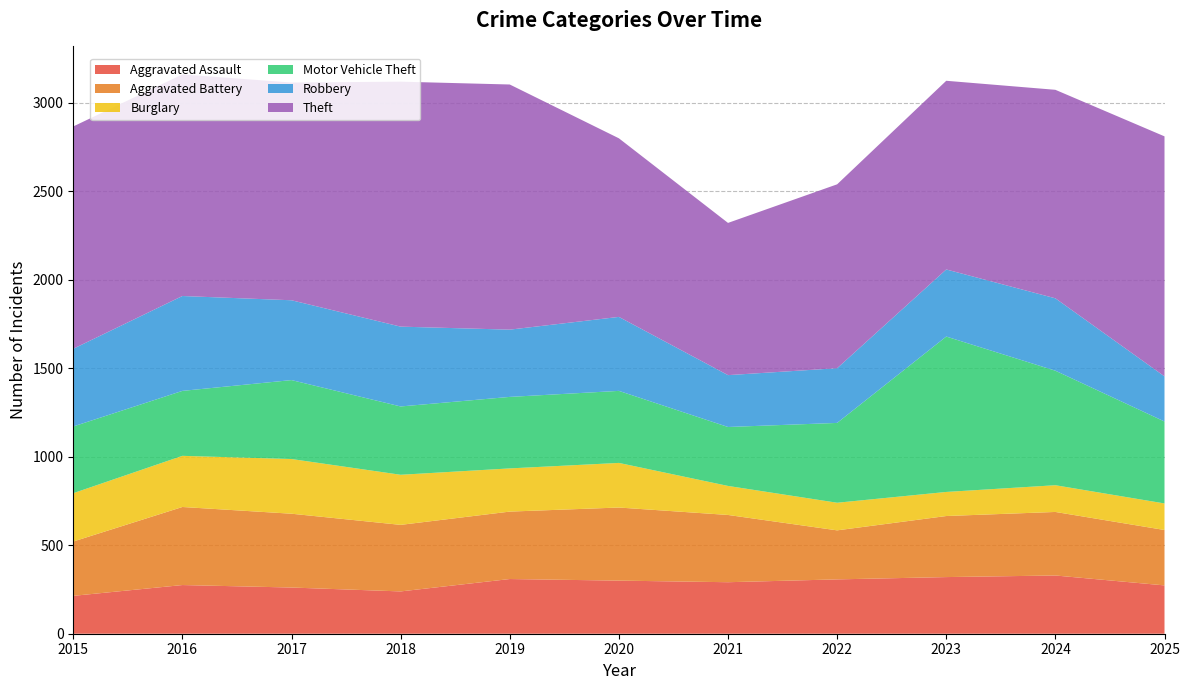

Reading left to right, what are all the values shown in this chart?

Aggravated Assault: 2015=214	2016=275	2017=261	2018=239	2019=309	2020=300	2021=291	2022=307	2023=320	2024=329	2025=273
Aggravated Battery: 2015=307	2016=441	2017=417	2018=376	2019=381	2020=413	2021=380	2022=277	2023=345	2024=359	2025=313
Burglary: 2015=273	2016=289	2017=309	2018=283	2019=244	2020=252	2021=164	2022=156	2023=136	2024=151	2025=150
Motor Vehicle Theft: 2015=377	2016=367	2017=446	2018=386	2019=404	2020=407	2021=333	2022=451	2023=878	2024=647	2025=463
Robbery: 2015=439	2016=536	2017=451	2018=451	2019=380	2020=418	2021=293	2022=309	2023=379	2024=409	2025=255
Theft: 2015=1256	2016=1252	2017=1230	2018=1384	2019=1385	2020=1009	2021=860	2022=1039	2023=1066	2024=1178	2025=1356